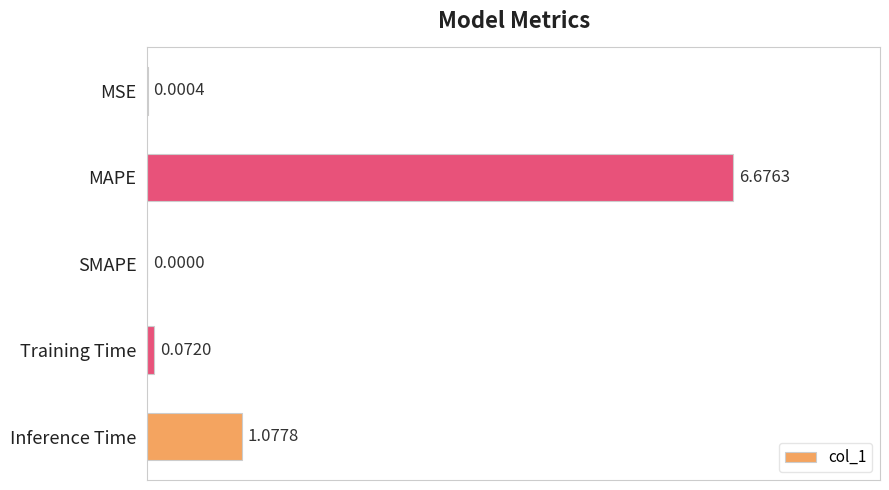

How many data points are above 0?

4